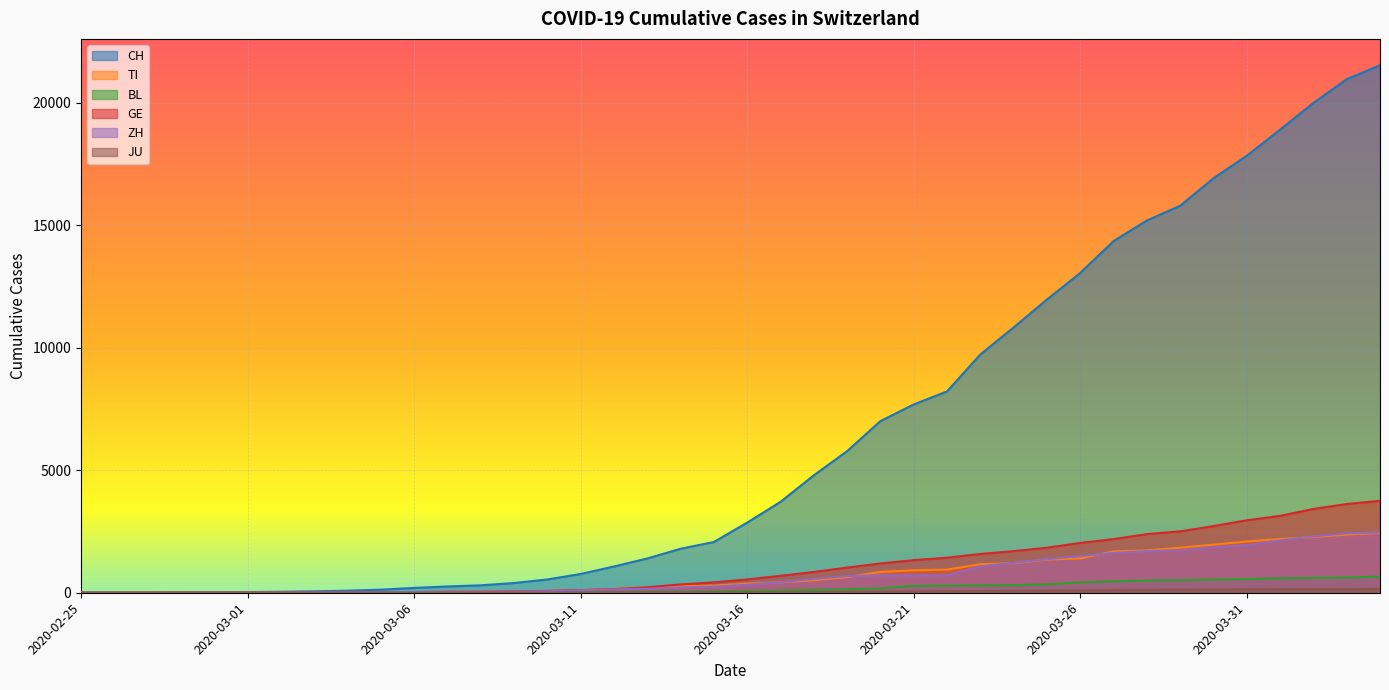

What position from the left is 2020-03-19?

24